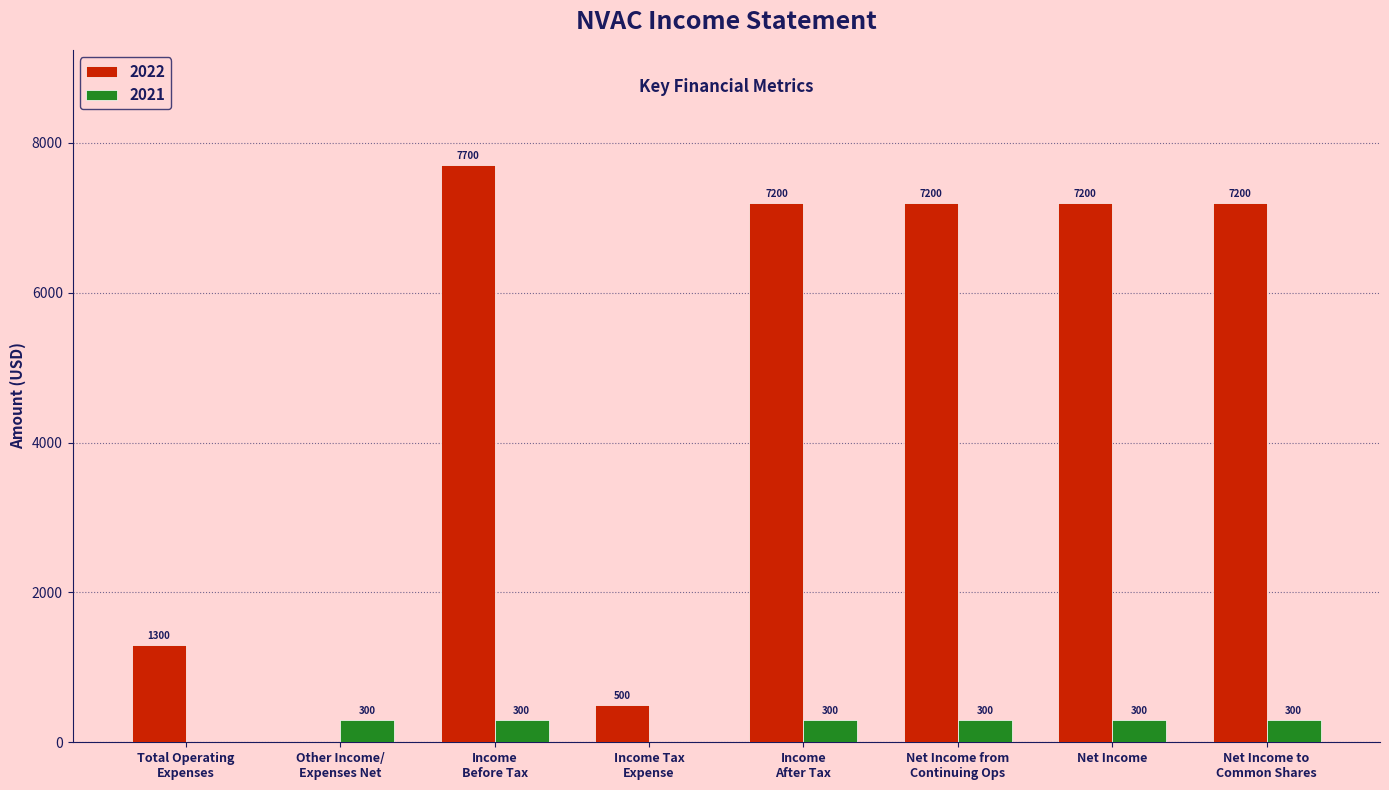

What is the maximum value for 2022?

7700